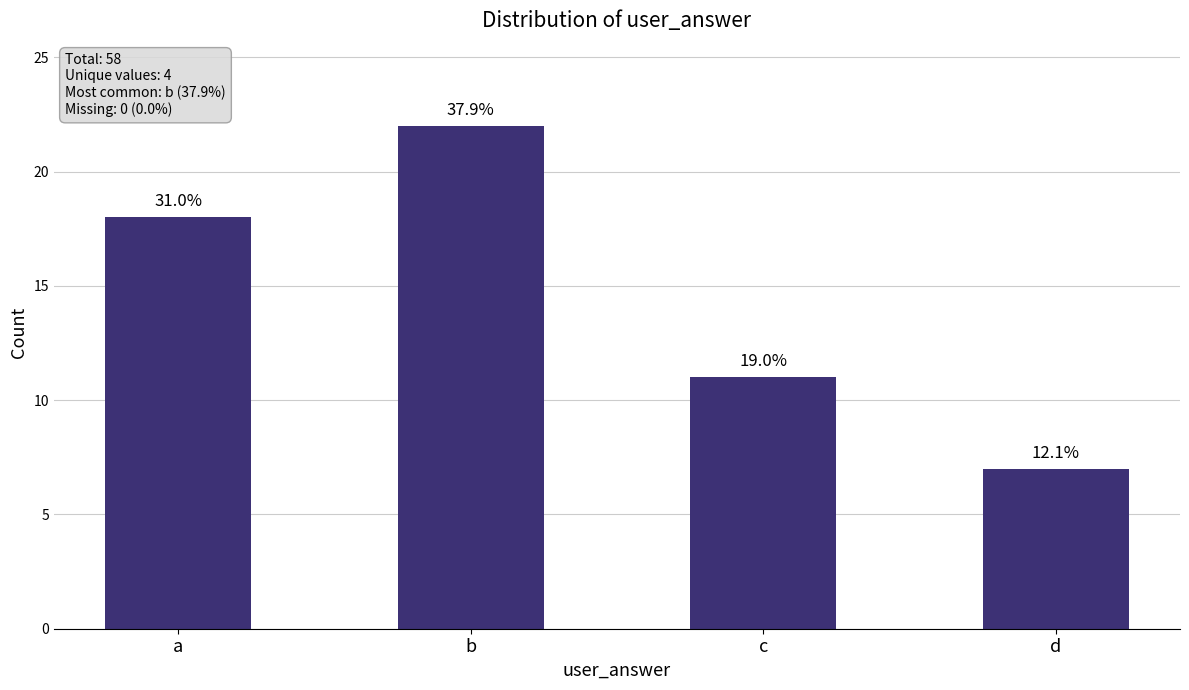

How many bars are there in total?

4